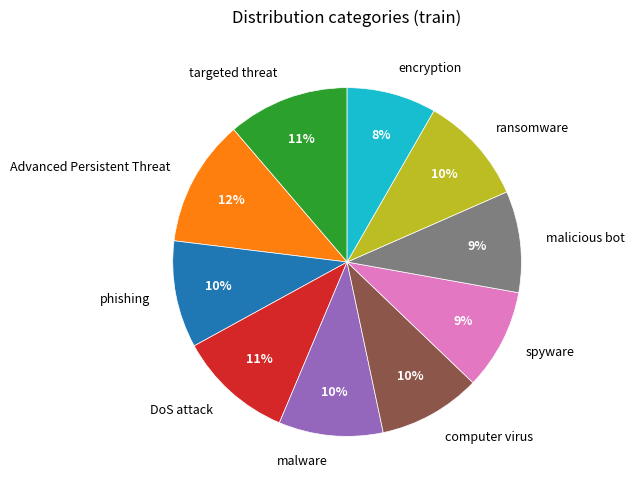

Is Advanced Persistent Threat the majority of the pie?

No